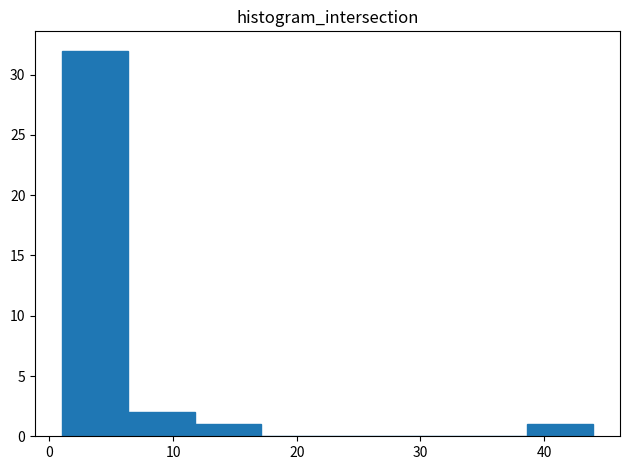

Reading left to right, transcribe this chart: for each bar, give the range it covers on the x-axis and its height. Neither the bar edges nor the heights are printed on the chart, so give them approximately, as read against the axes.

1 to 6: 32
6 to 12: 2
12 to 17: 1
17 to 23: 0
23 to 28: 0
28 to 33: 0
33 to 39: 0
39 to 44: 1